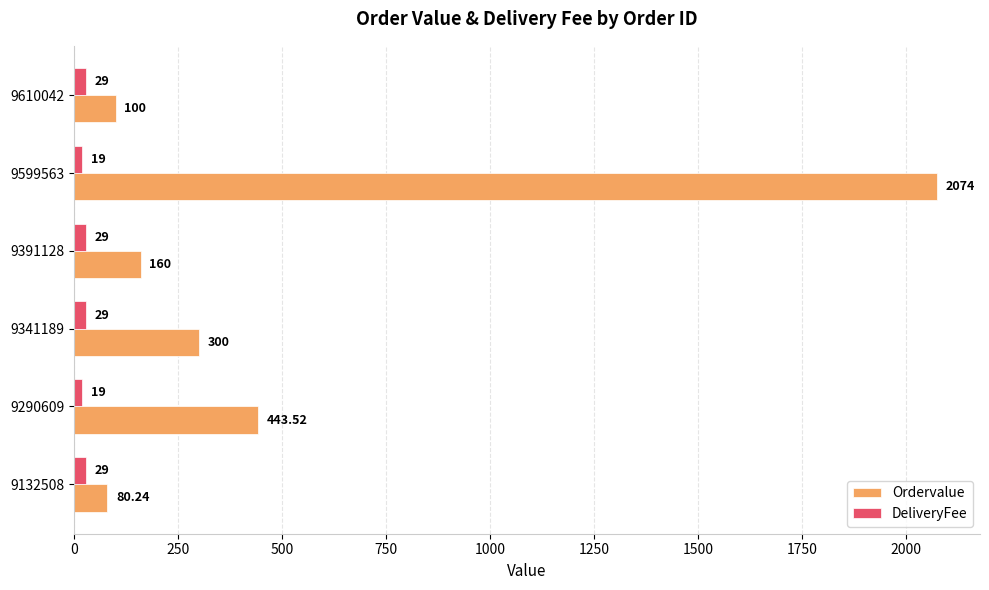

What is the average value of the Ordervalue series?

526.3